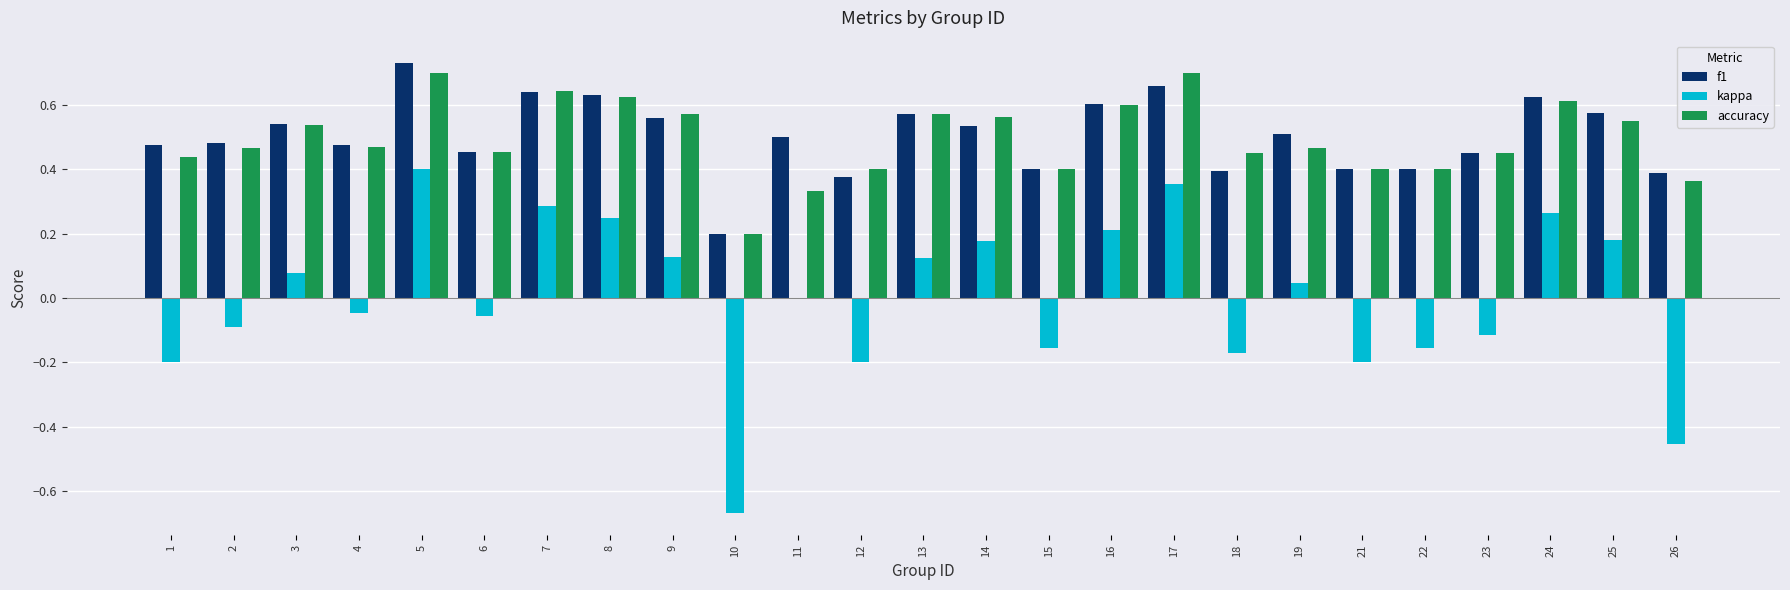

At which category is the sum across all series the highest?

5